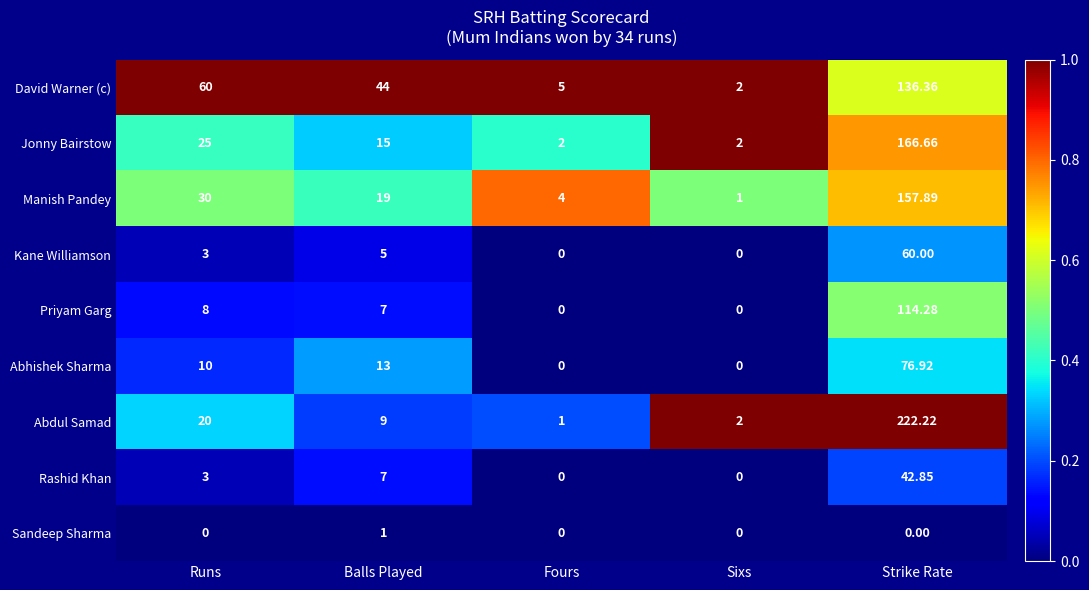

Rank the series by their maximum value, from highest to lowest.

Abdul Samad, Jonny Bairstow, Manish Pandey, David Warner (c), Priyam Garg, Abhishek Sharma, Kane Williamson, Rashid Khan, Sandeep Sharma